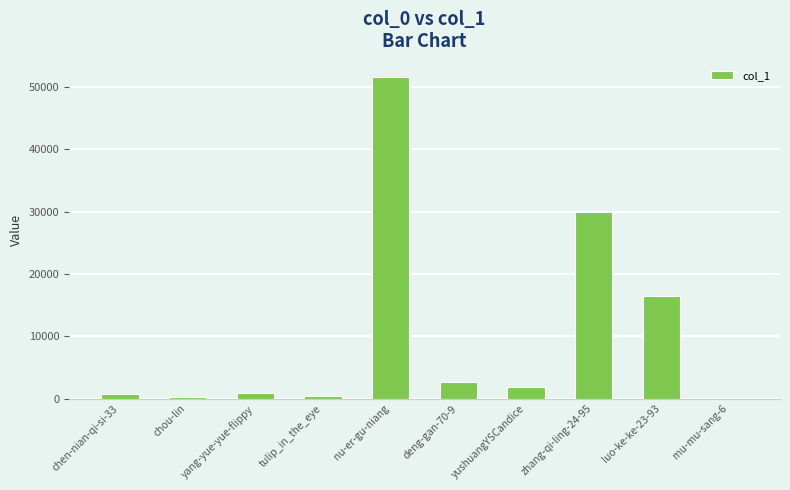

Are the bars grouped side by side (vs. stacked)?

No